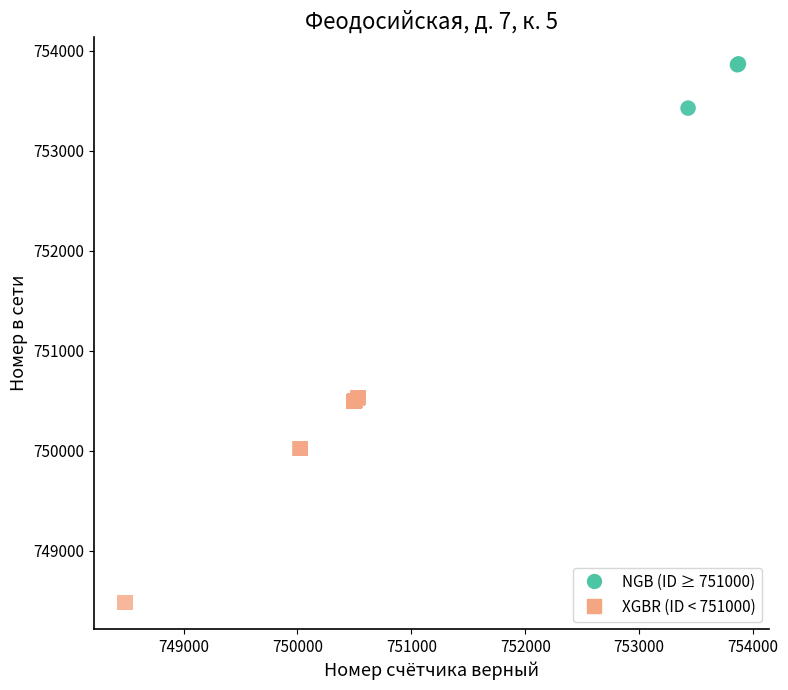

Which series reaches the minimum Y coordinate?

XGBR (ID < 751000)